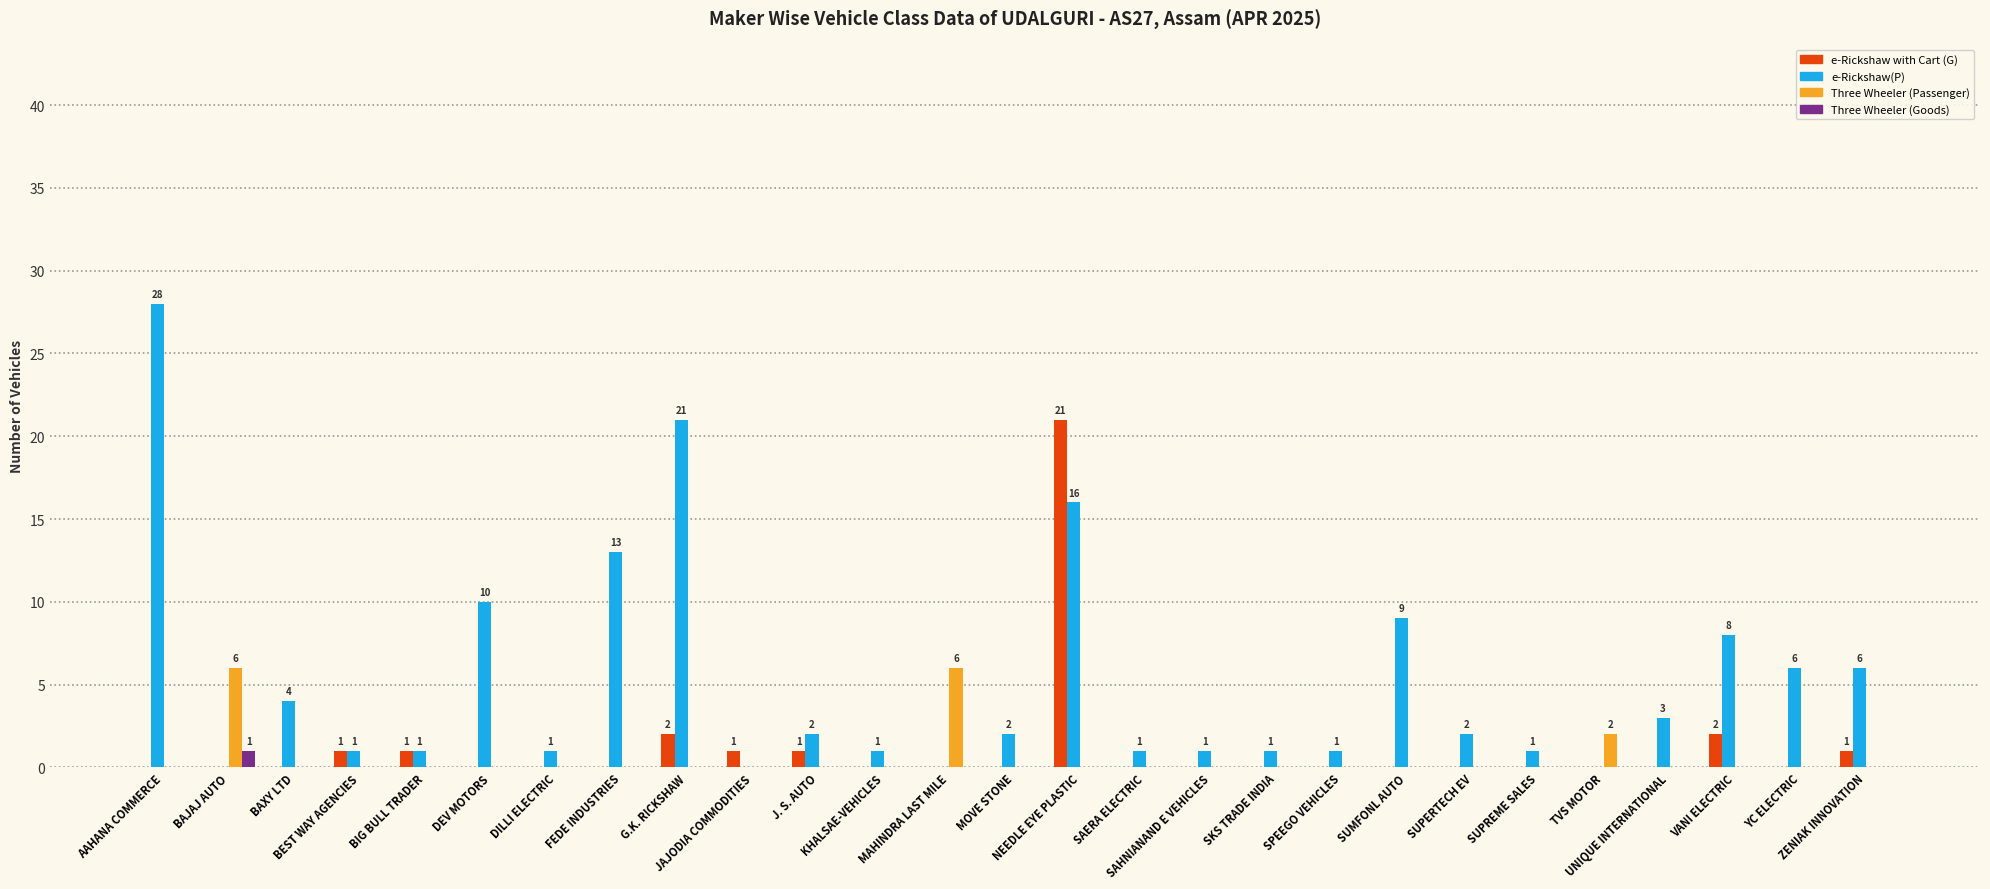

At which category is the sum across all series the highest?

NEEDLE EYE PLASTIC